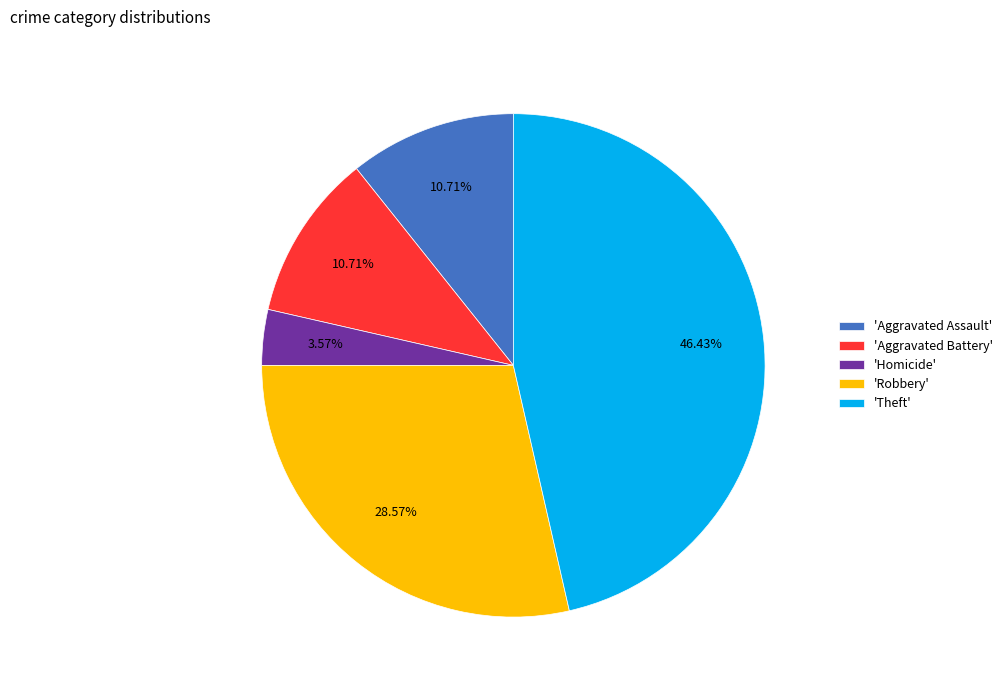

Is 'Theft' the majority of the pie?

No